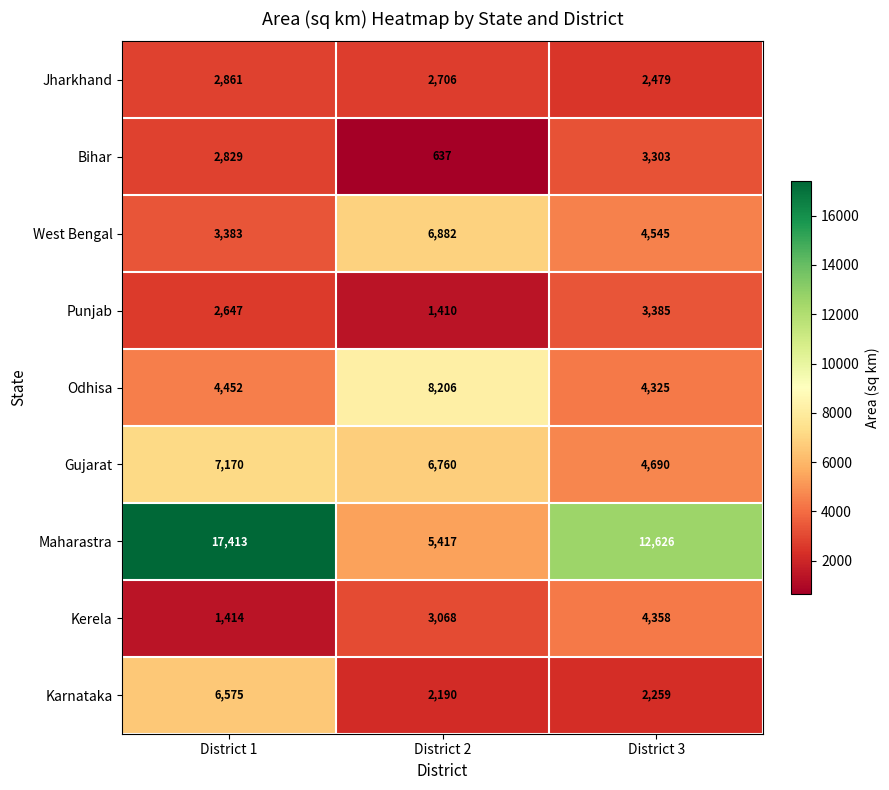

Count the number of data series in this chart.

9